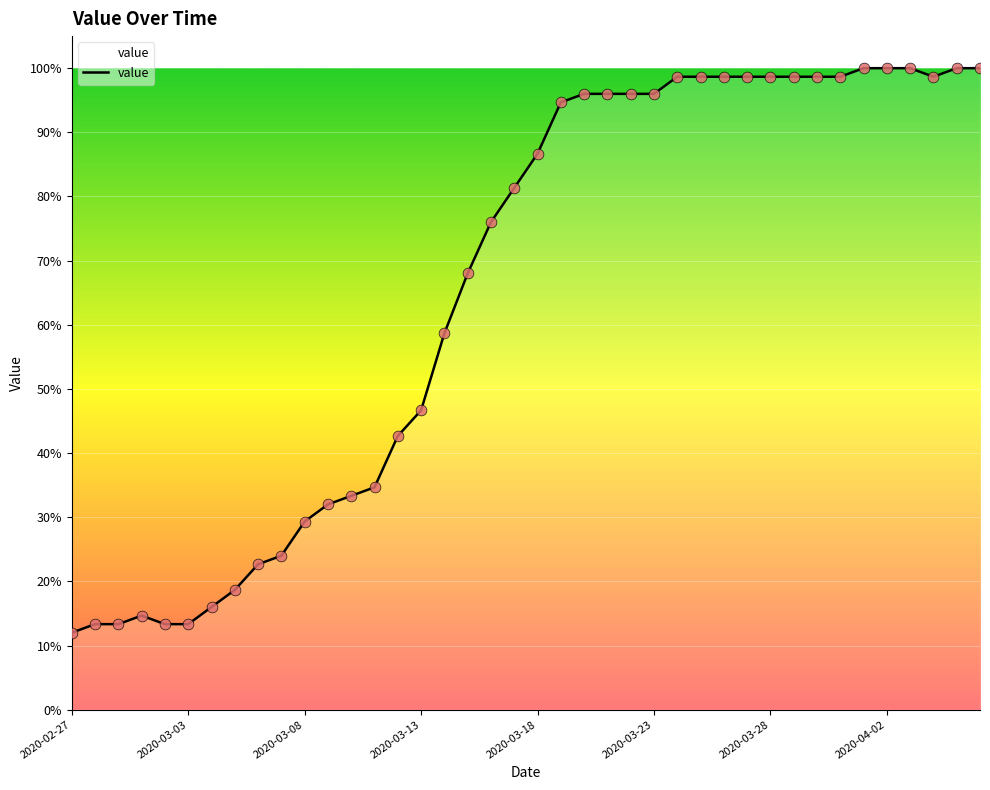

What is the difference between the maximum and minimum values?

88.0